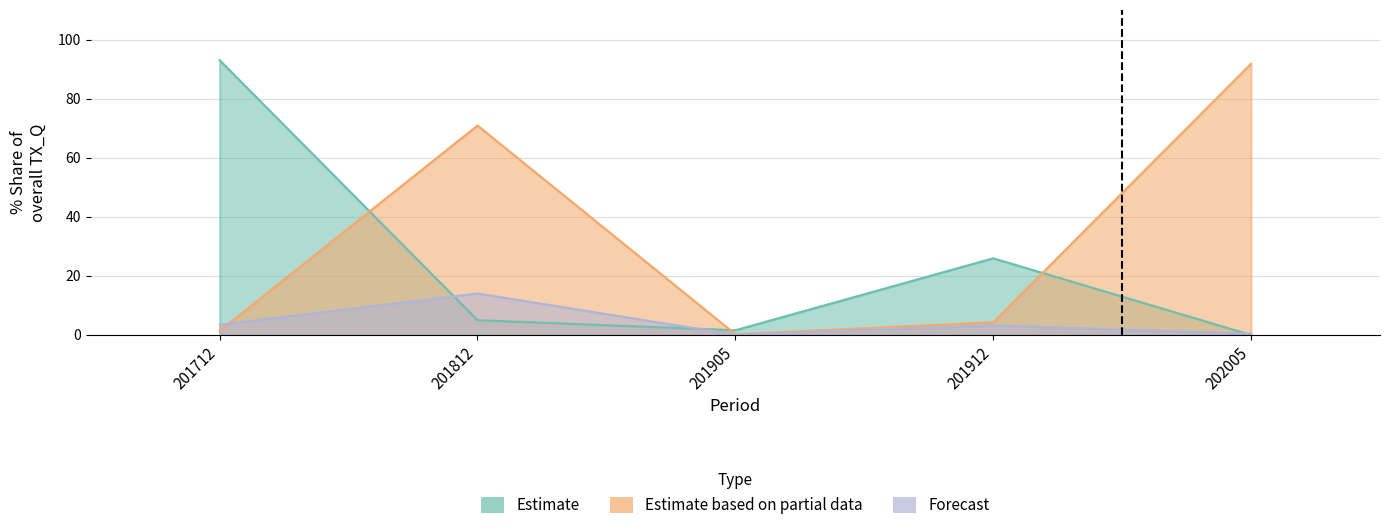

Rank the categories by Estimate based on partial data value from lowest to highest.

201905, 201712, 201912, 201812, 202005